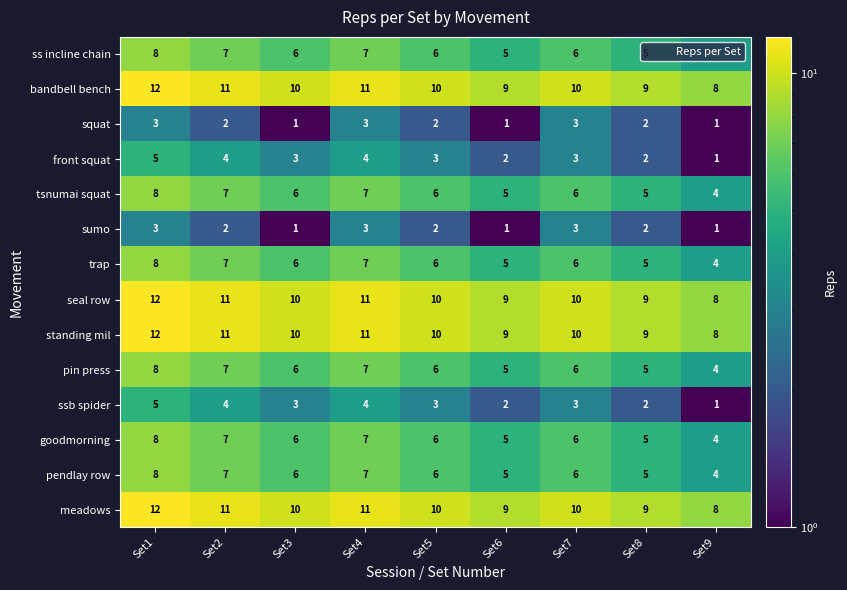

What is the approximate value of trap at Set4?

7